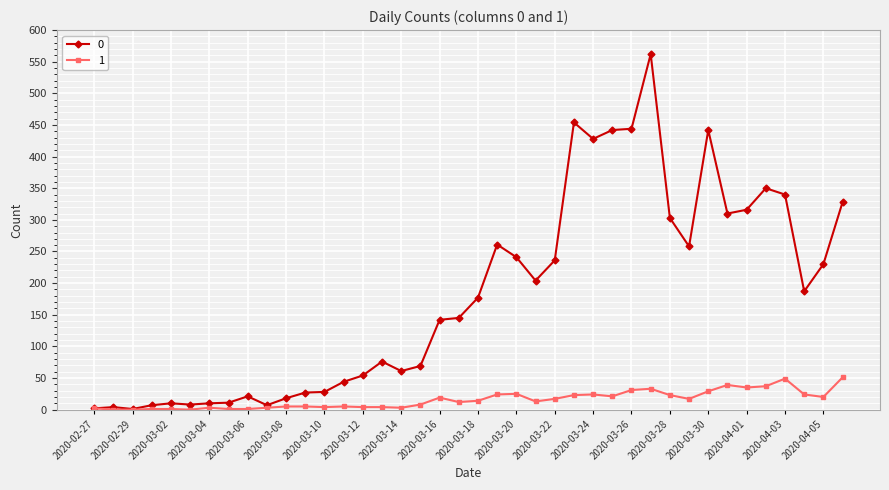

What is the greatest value displayed?

562